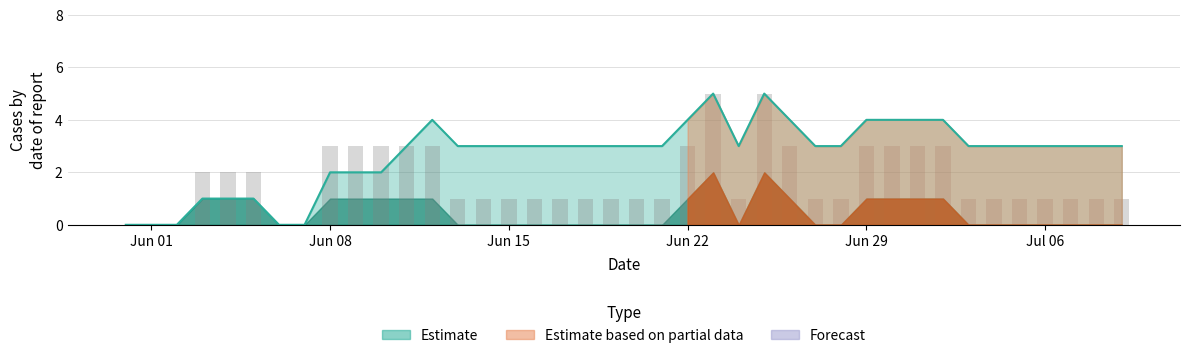

The value of Estimate at Jun 15 is 3. True or false?

True